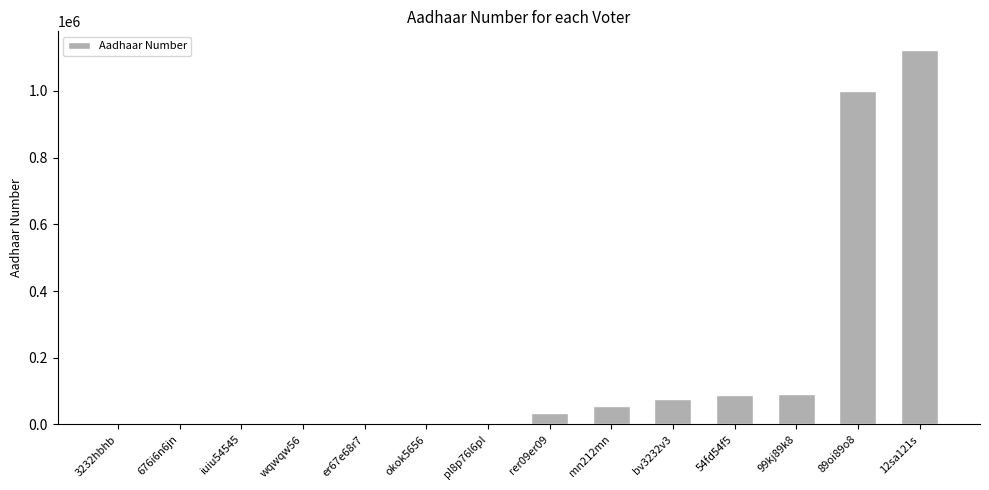

What is the sum of the values at okok5656 and 12sa121s?

1124555